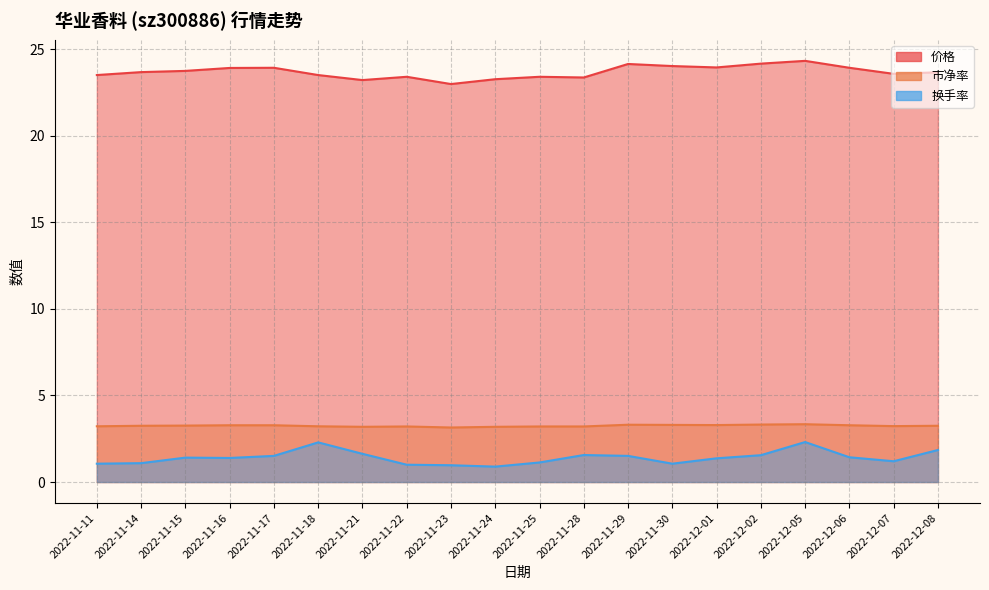

Reading left to right, extract all data points from this chart.

价格: 23.5	23.7	23.8	23.9	23.9	23.5	23.2	23.4	23.0	23.3	23.4	23.4	24.1	24.0	23.9	24.2	24.3	23.9	23.6	23.7
市净率: 3.2	3.2	3.3	3.3	3.3	3.2	3.2	3.2	3.1	3.2	3.2	3.2	3.3	3.3	3.3	3.3	3.3	3.3	3.2	3.2
换手率: 1.1	1.1	1.4	1.4	1.5	2.3	1.6	1.0	1.0	0.9	1.1	1.6	1.5	1.1	1.4	1.6	2.3	1.4	1.2	1.9